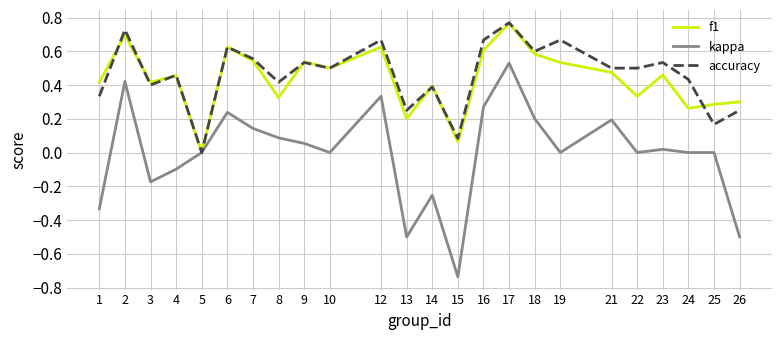

Where is f1 nearest to the value 0?

5